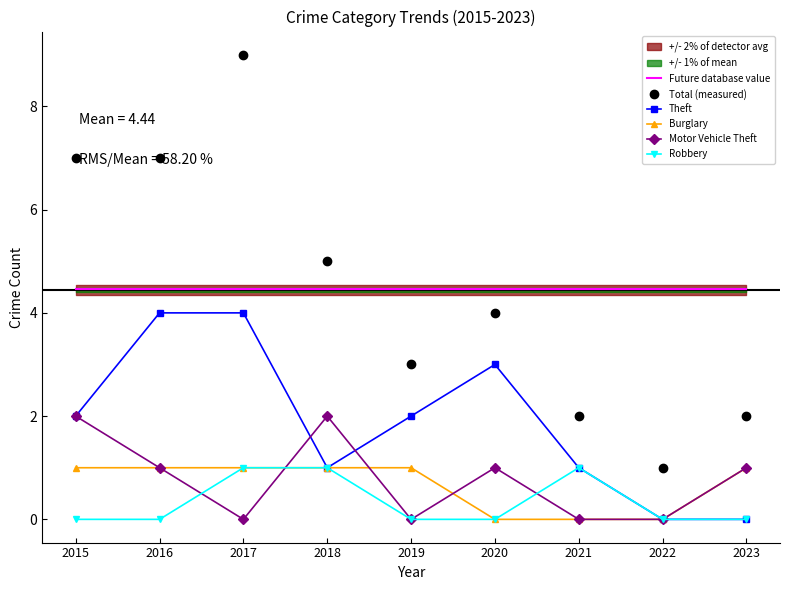

True or false: Future database value and Motor Vehicle Theft cross at least once.

False